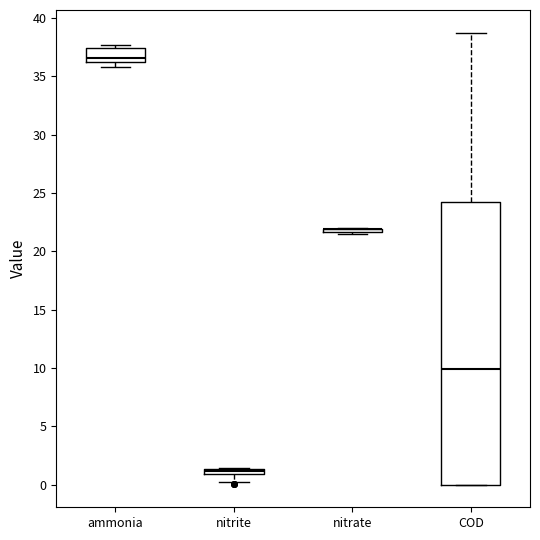

Where is the lower edge of the box for ammonia on the y-axis? The values are not printed on the chart, so give them approximately, as read against the axis.

36.0